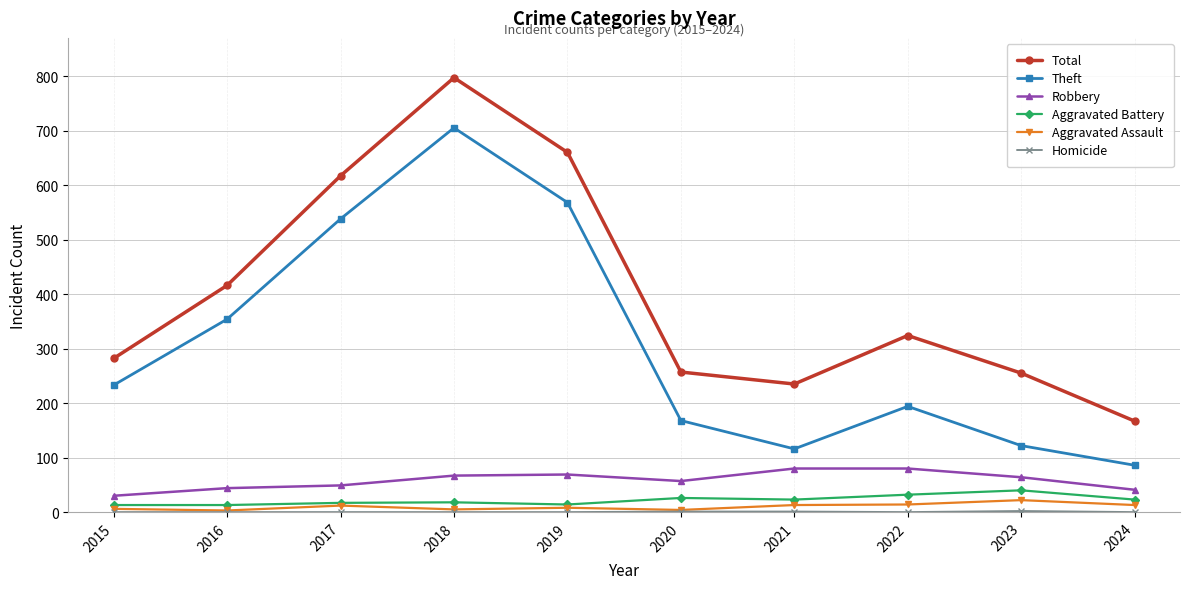

Does the chart have visible grid lines?

Yes